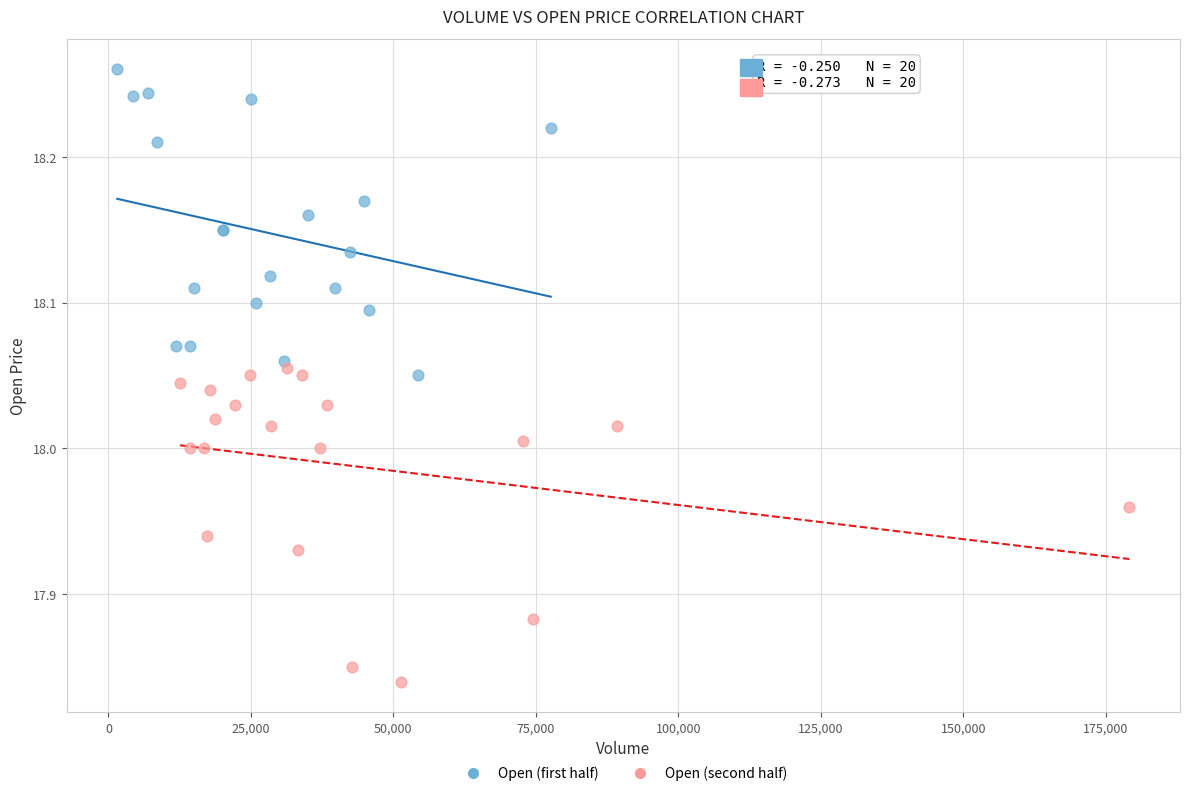

Which series reaches the minimum Y coordinate?

Open (second half)